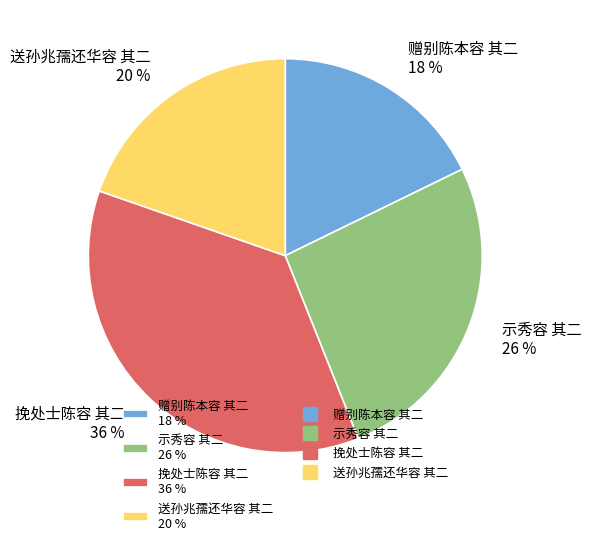

What is the ratio of the value at 送孙兆孺还华容 其二 to the value at 赠别陈本容 其二?

1.1